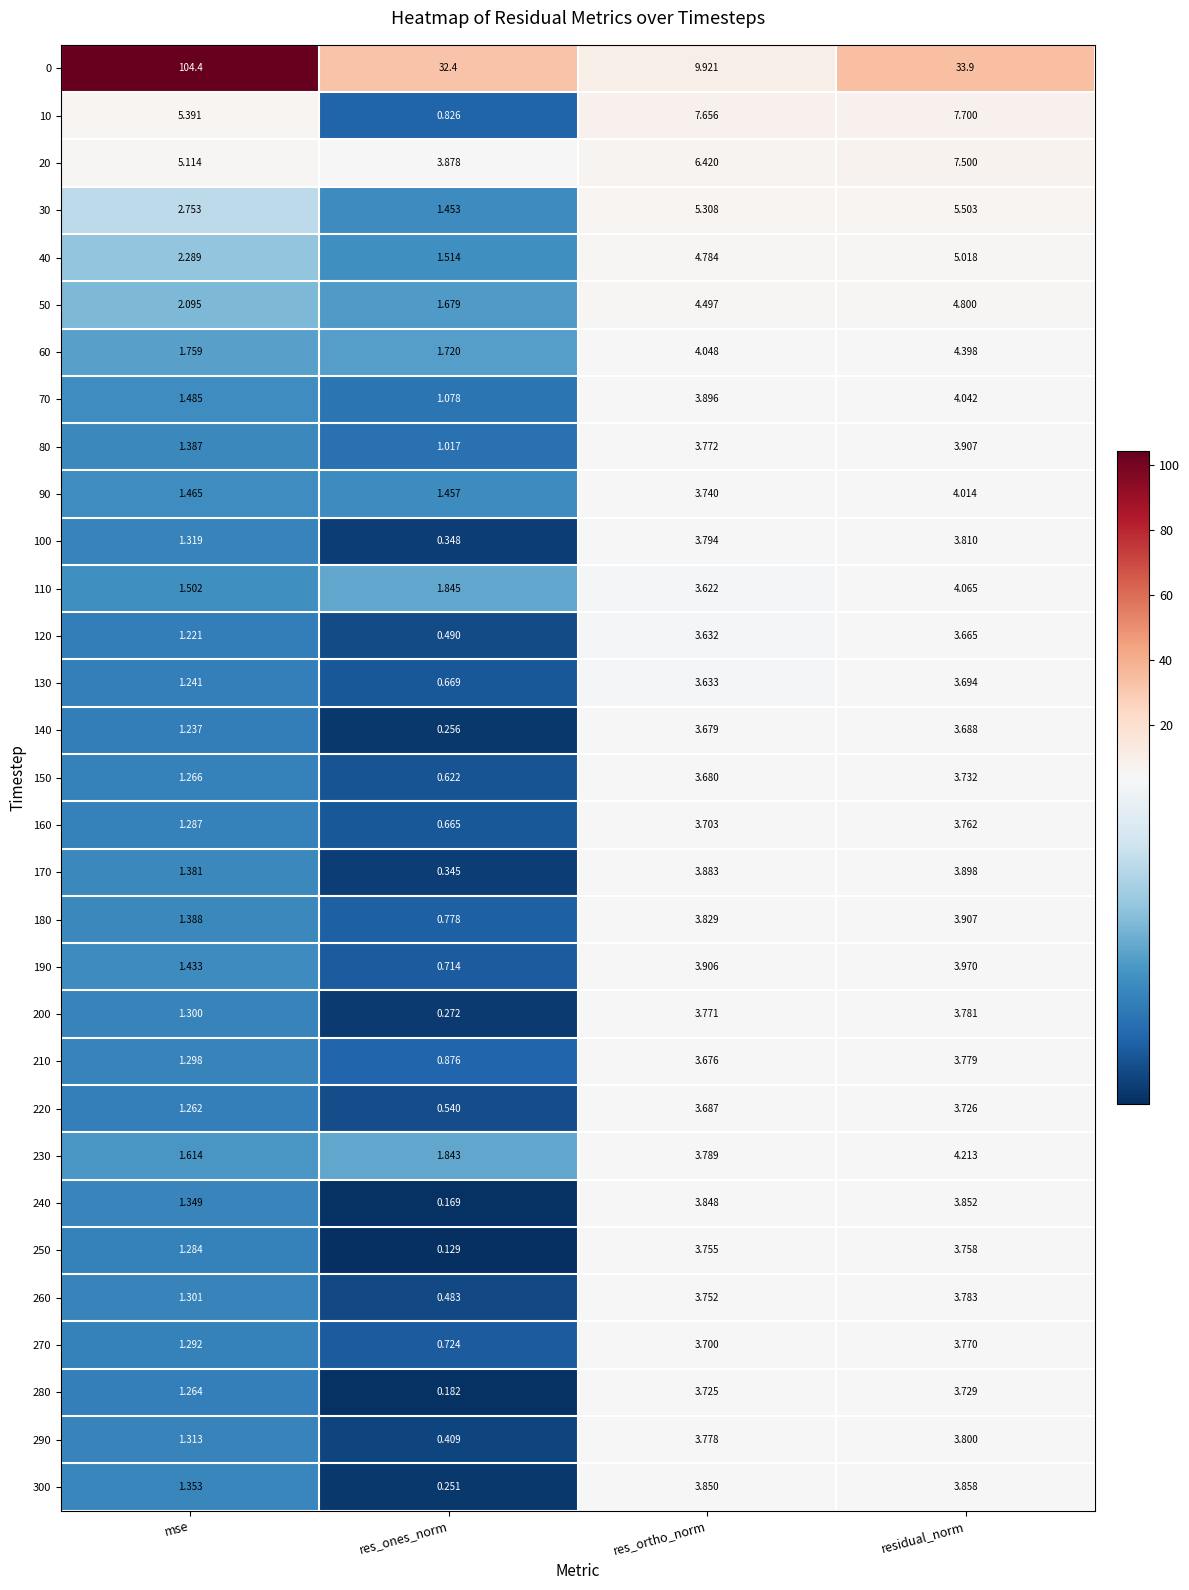

List the labels in order of 70 value, smallest first.

res_ones_norm, mse, res_ortho_norm, residual_norm